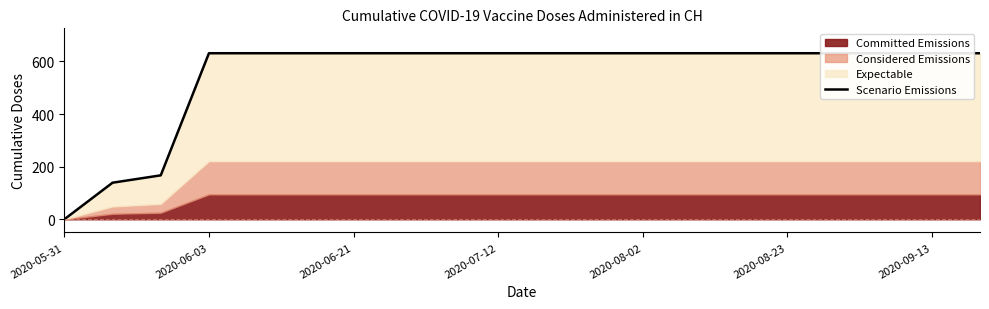

True or false: there are more than 0 points higher than both neighbors.

False